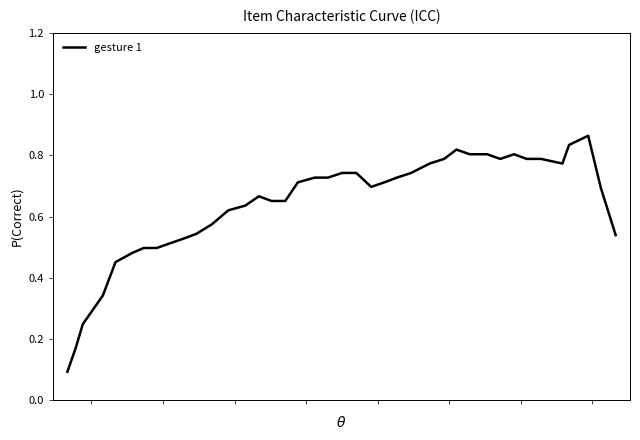

Count the values in the range 0 to 1.

40